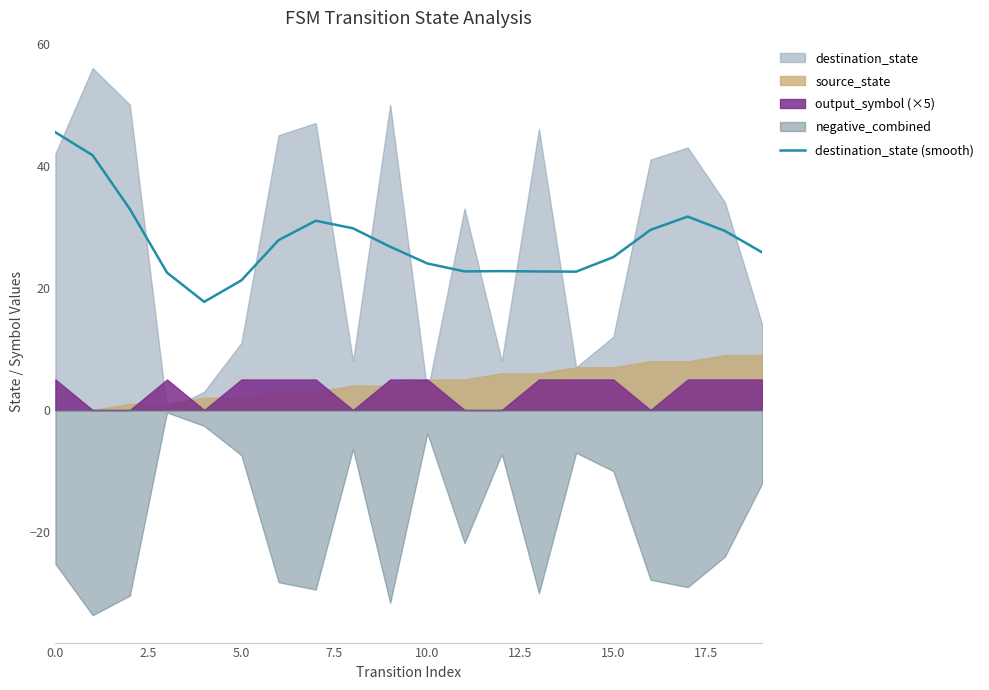

What is the label of the 10th point from the left?

9